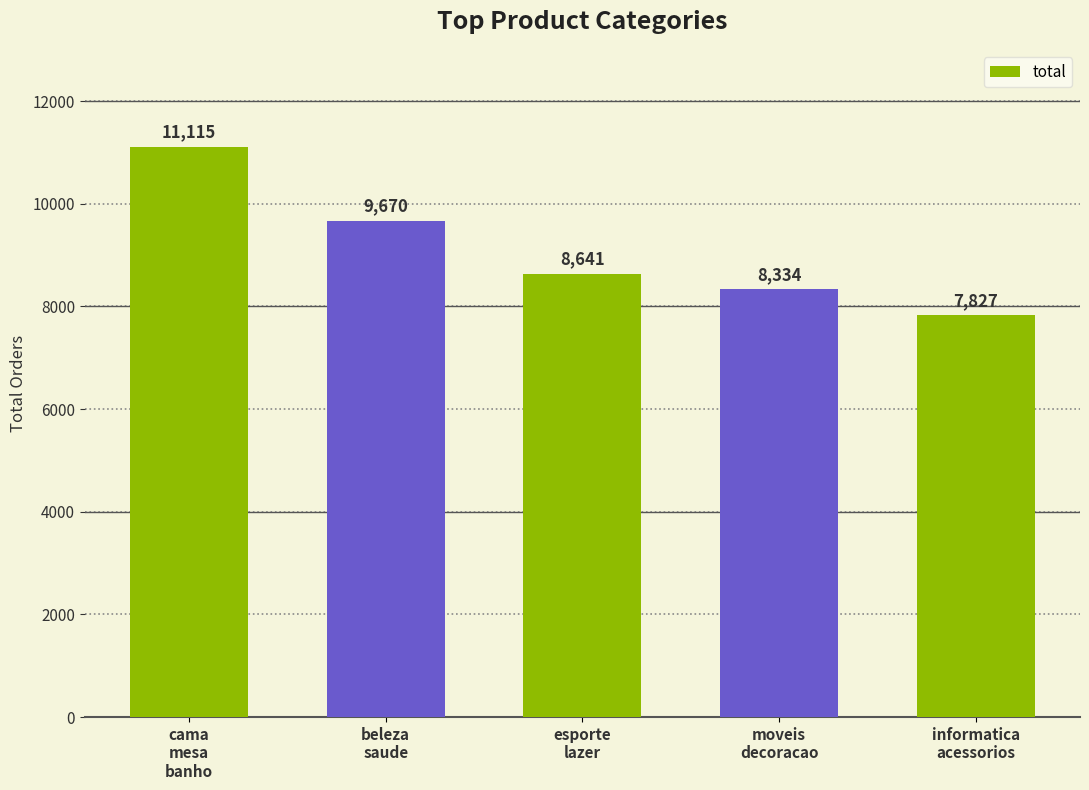

Where does the data first go above 8641?

cama
mesa
banho